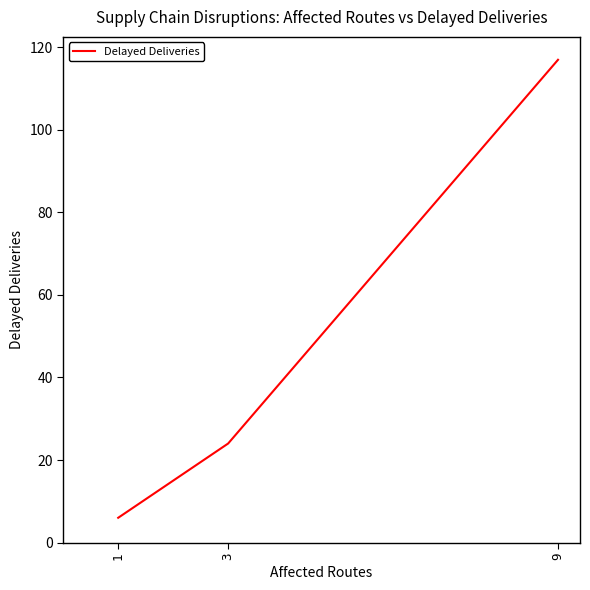

Is it true that the value at 9 is 117?

True